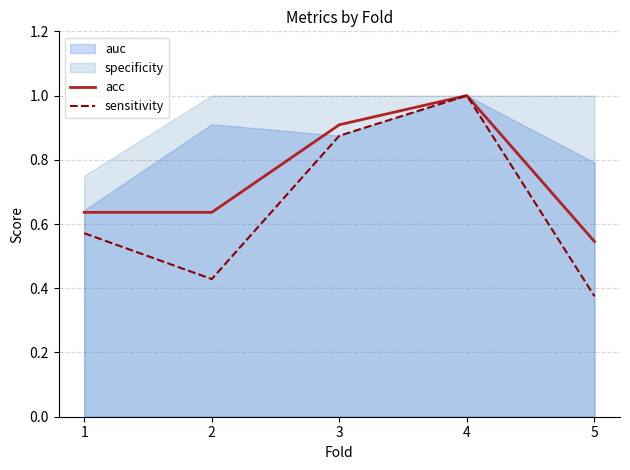

Is the value of sensitivity at 5 greater than the value of acc at 2?

No